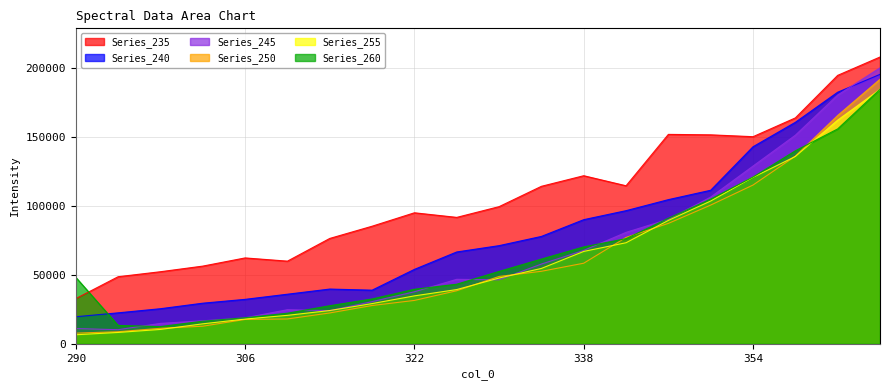

How many lines are shown in the chart?

6